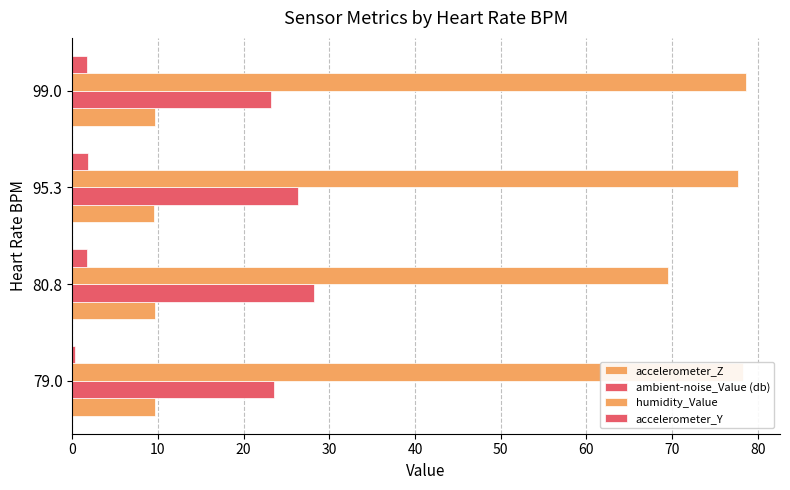

How many categories are shown in the chart?

4